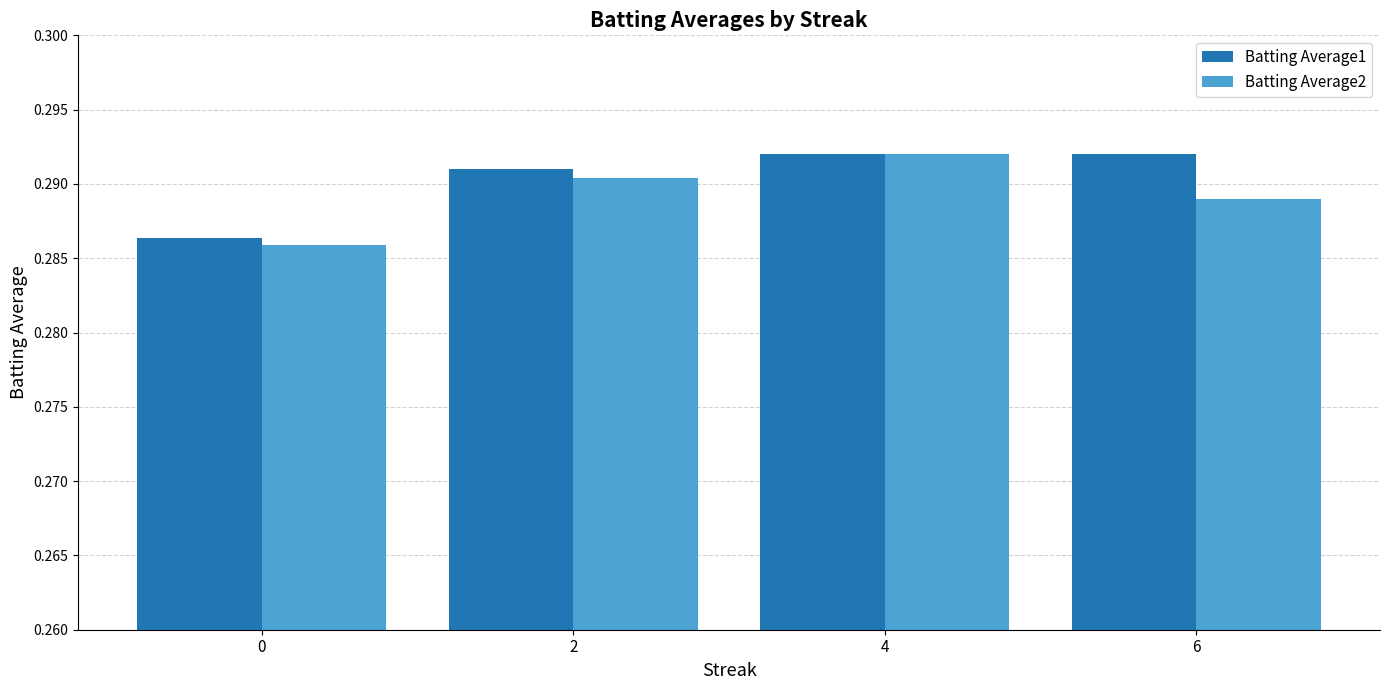

Which series has the largest total across all categories?

Batting Average1